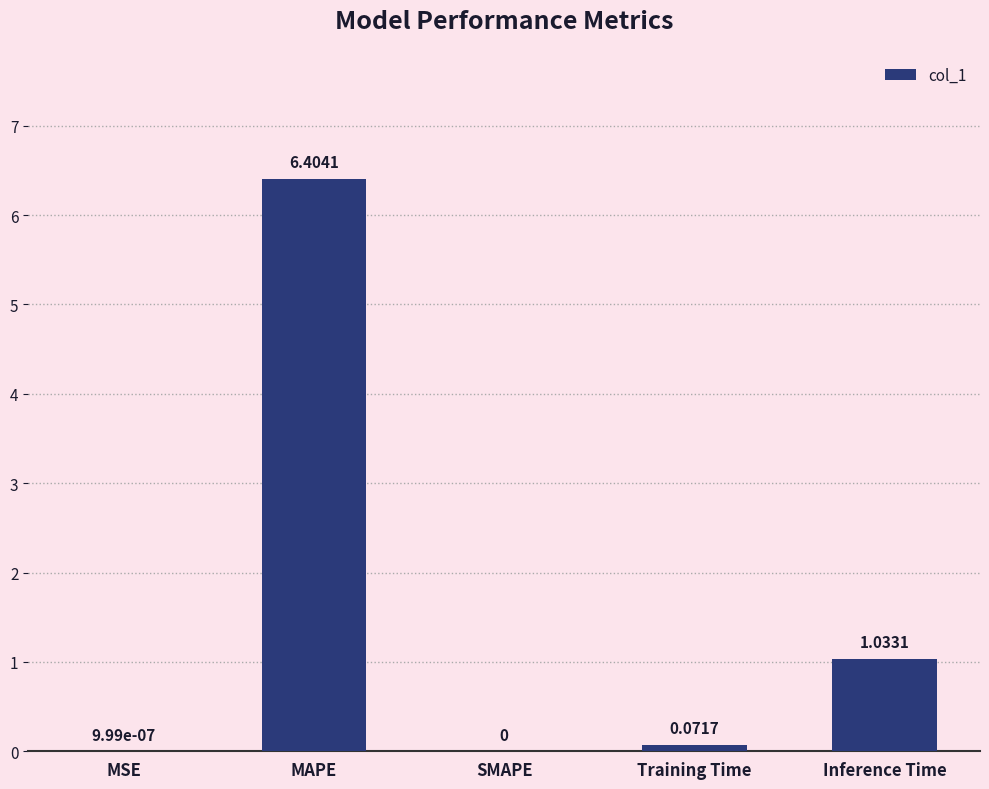

What is the sum of the values at SMAPE and MAPE?

6.4